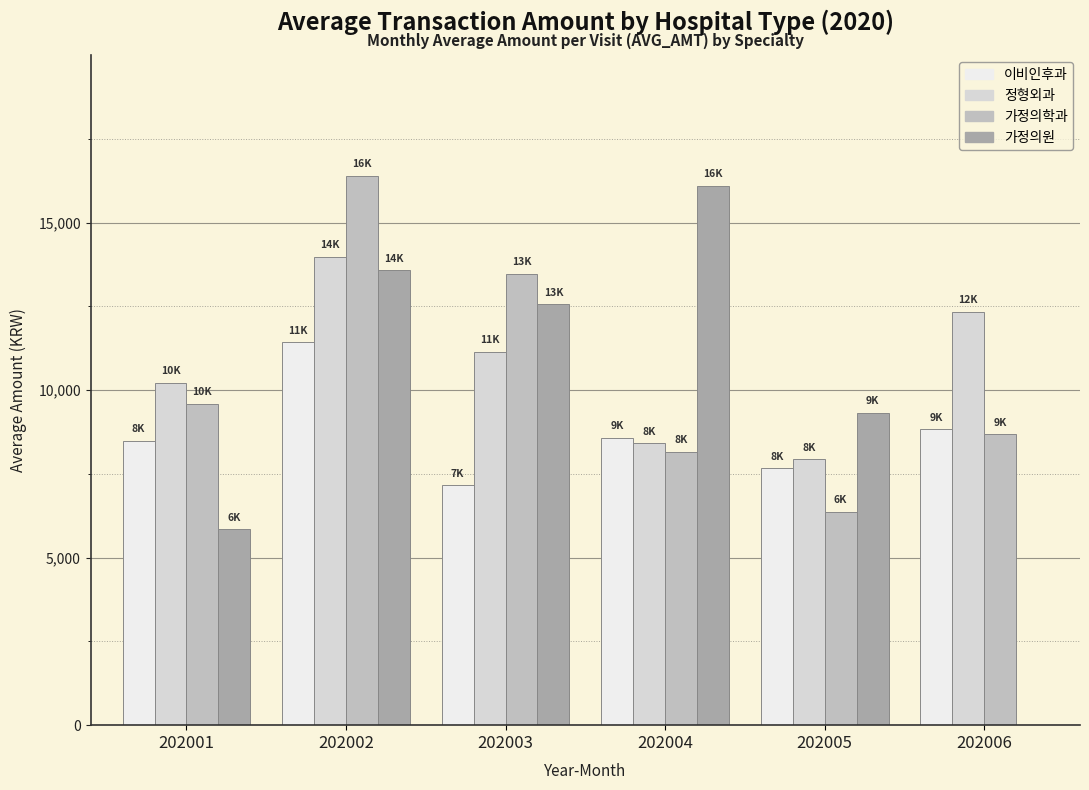

What are all the series names shown in the legend?

이비인후과, 정형외과, 가정의학과, 가정의원